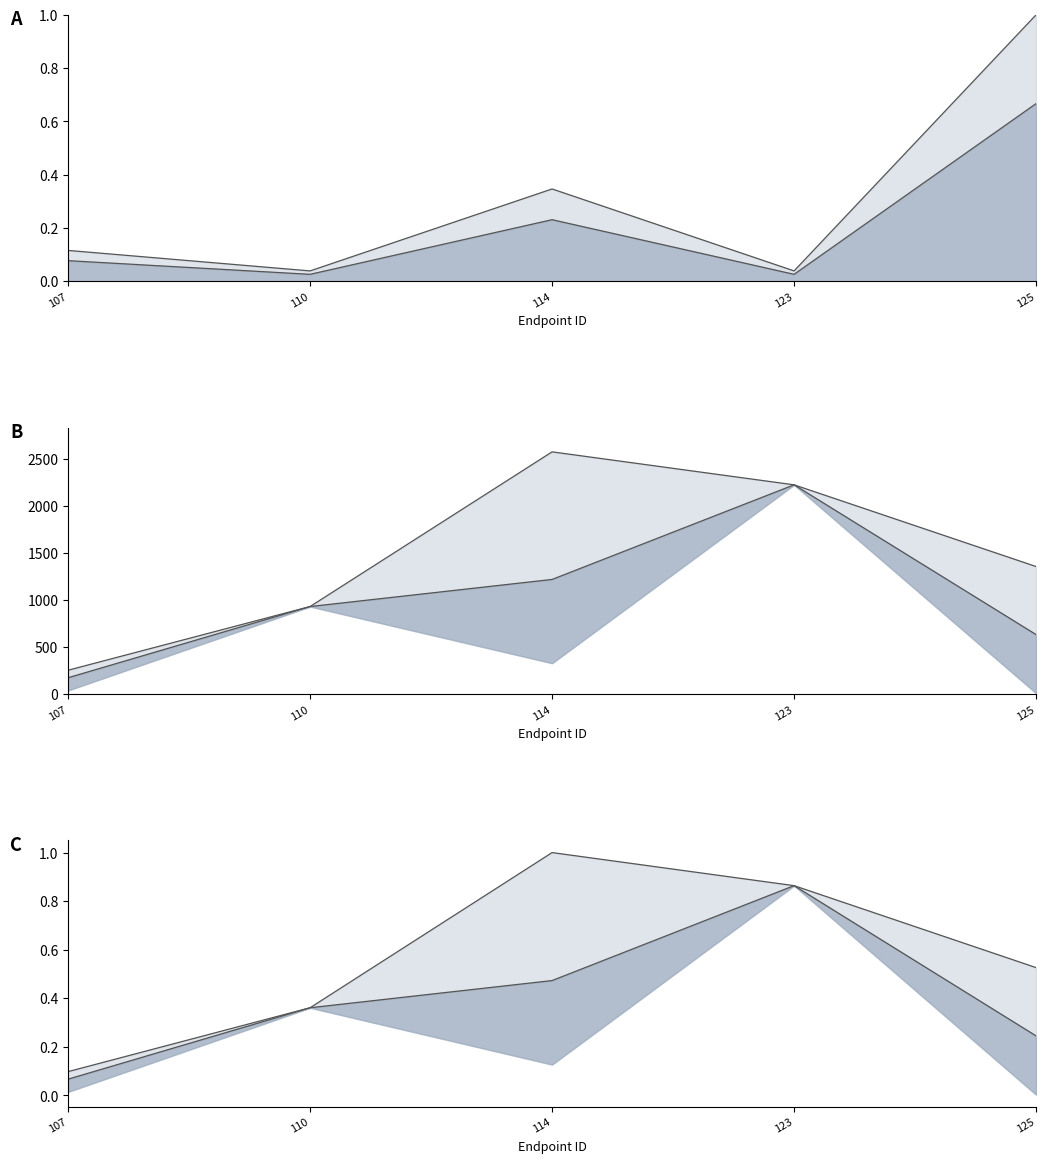

How many intersections are there between count_mid_norm and effect_upper_norm?

1